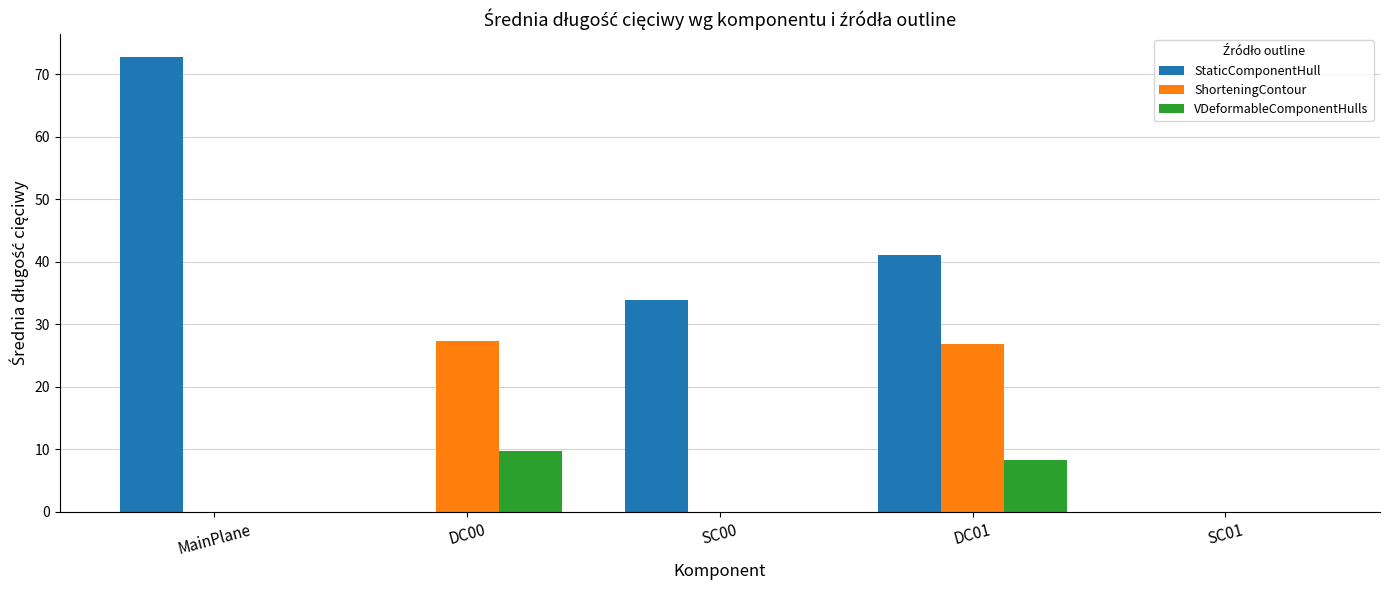

What is the total value across all series at MainPlane?

72.7